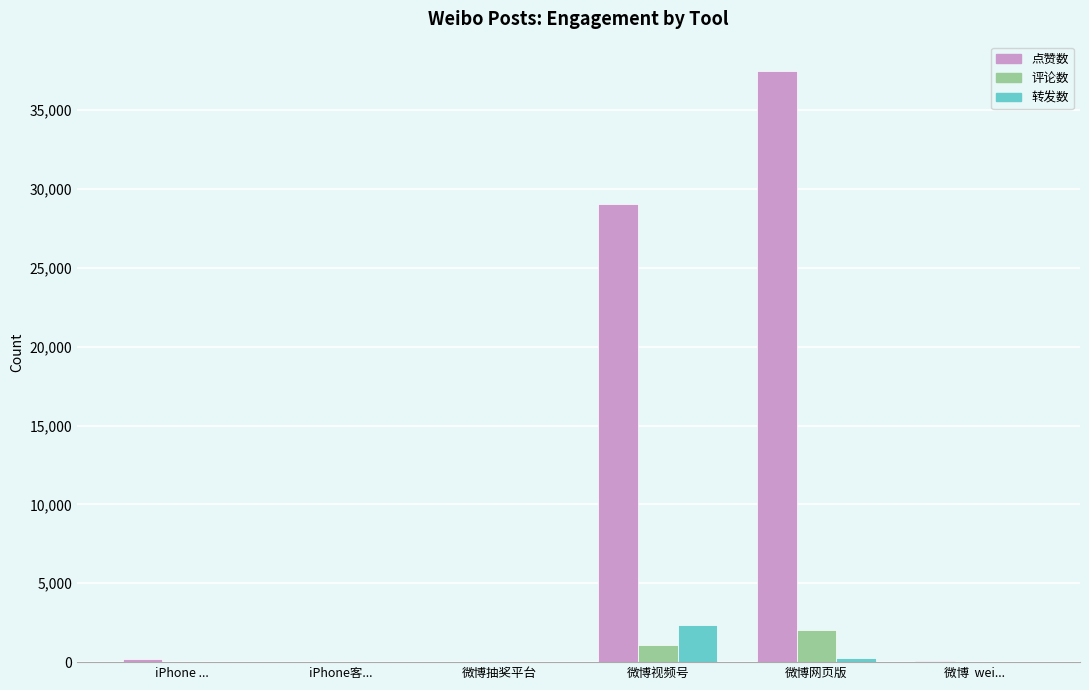

How many groups of bars are there?

6